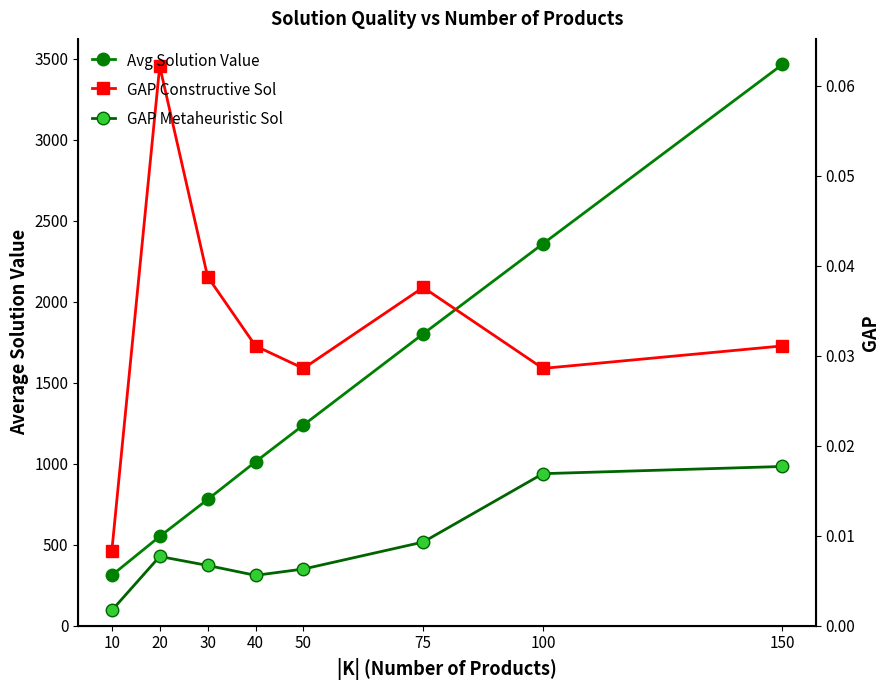

Which category has the lowest value across all series?

10